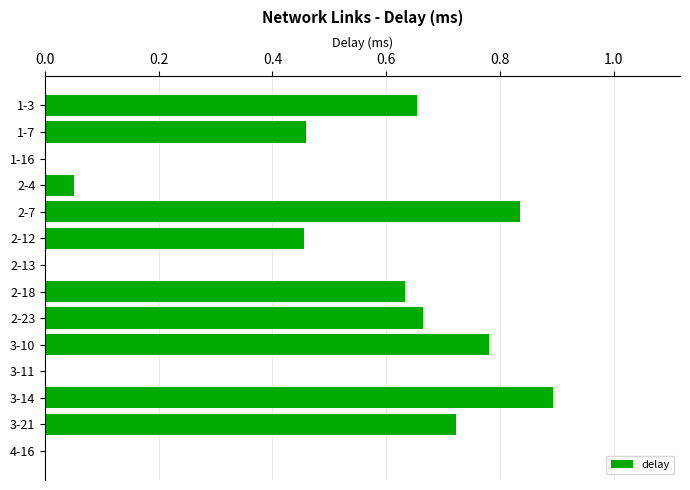

Between 2-13 and 3-21, which is larger?

3-21